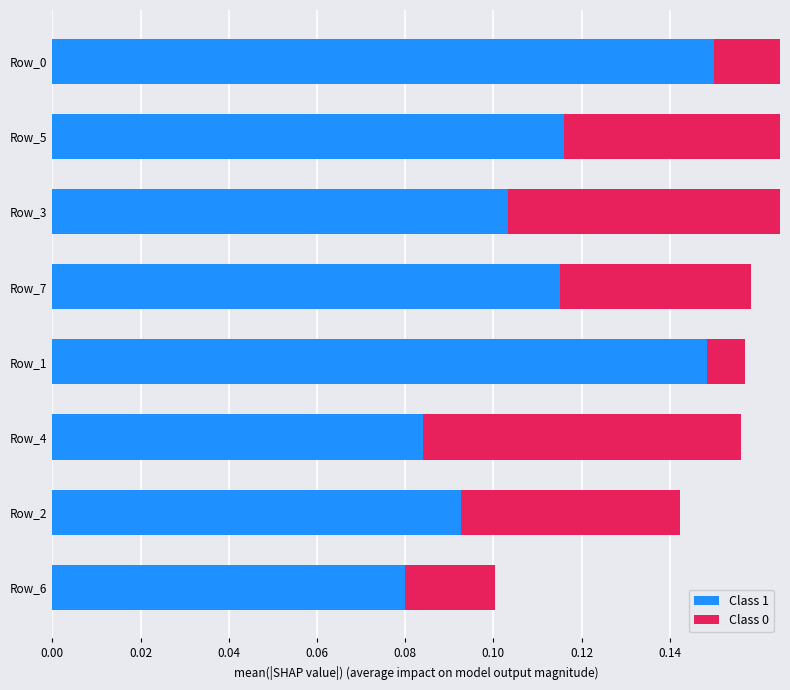

What is the sum of the Class 1 values at Row_5 and Row_6?

0.2